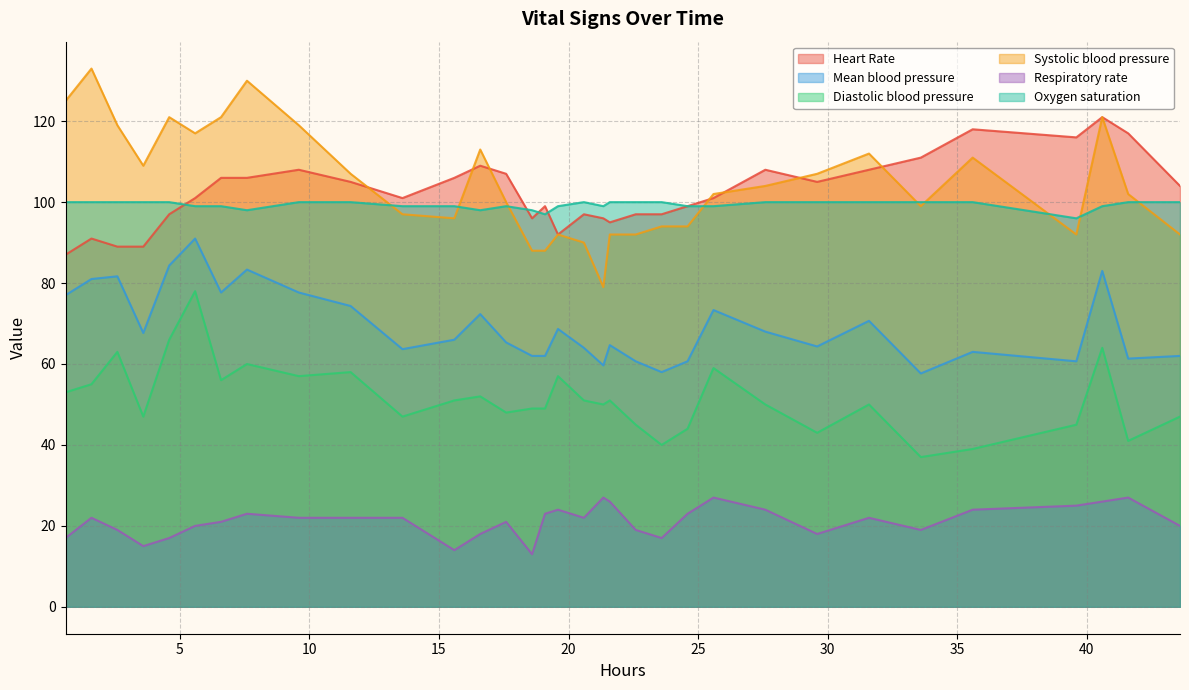

How many interior local valleys does the Systolic blood pressure series have?

6